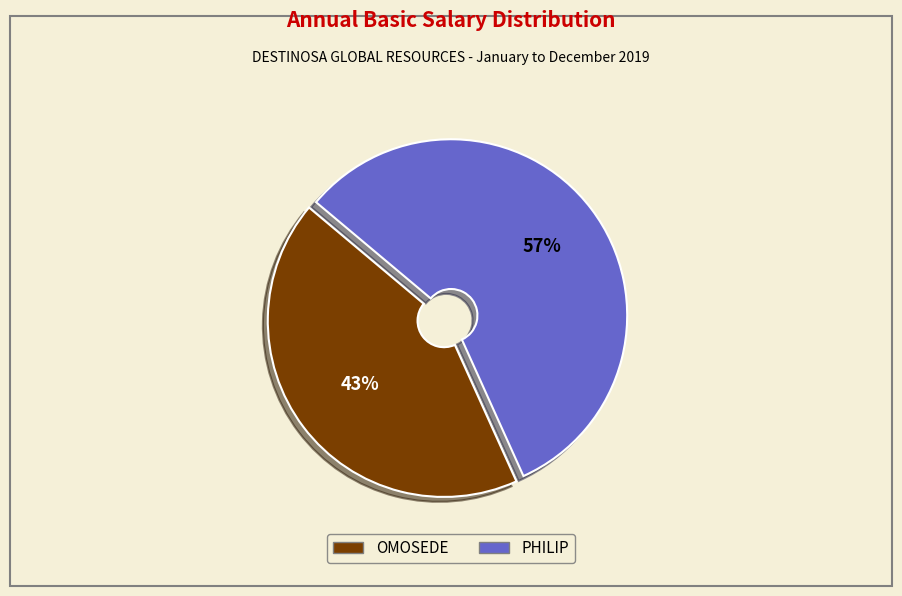

Which has a higher value, PHILIP or OMOSEDE?

PHILIP